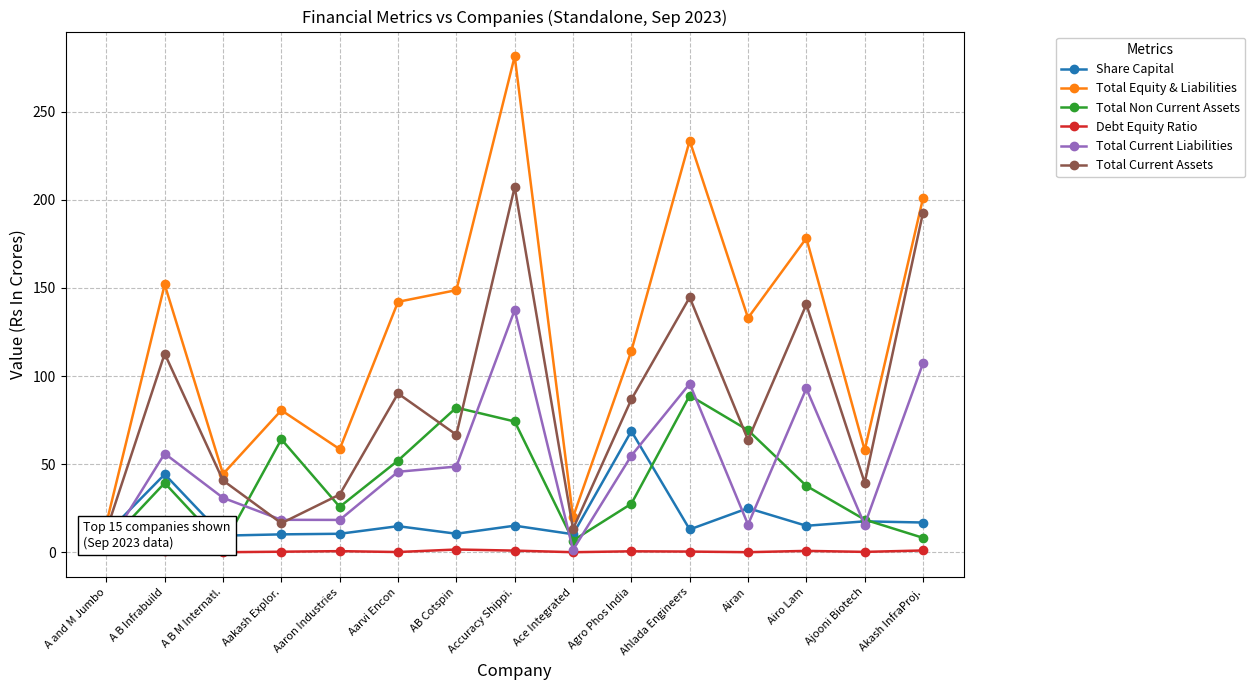

At how many categories does at least one series exceed 236?

1